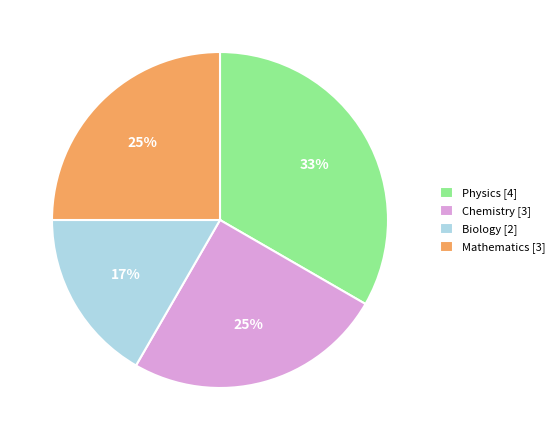

Is it true that Chemistry is 25% of the pie?

True